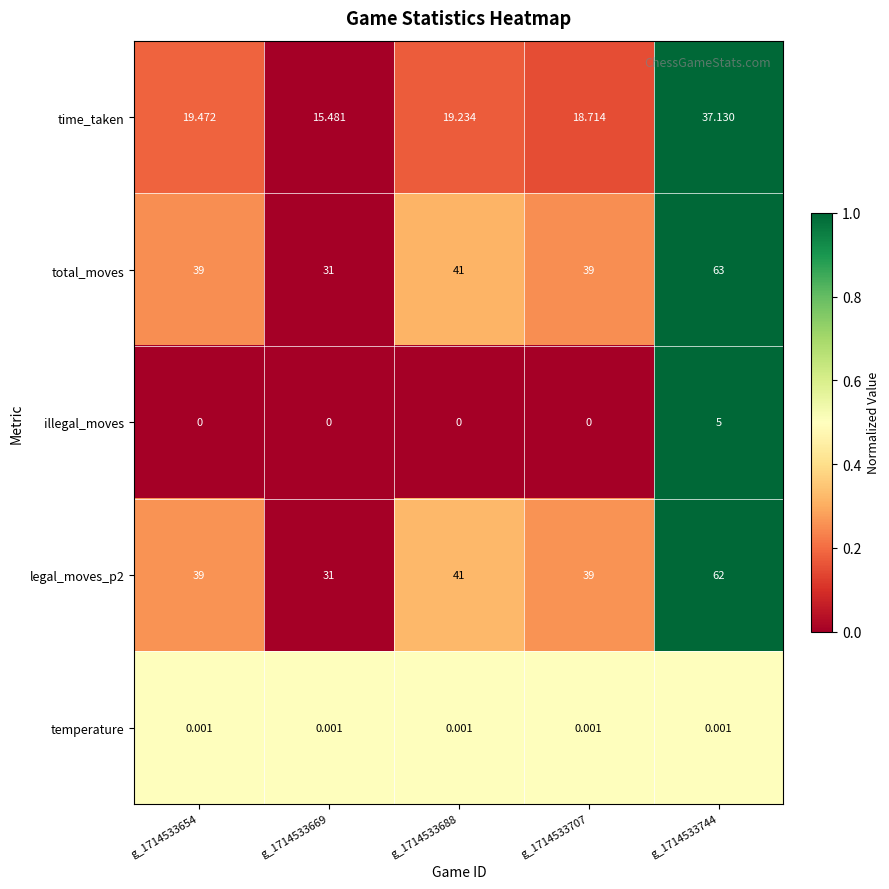

Which series has the widest spread of values?

total_moves